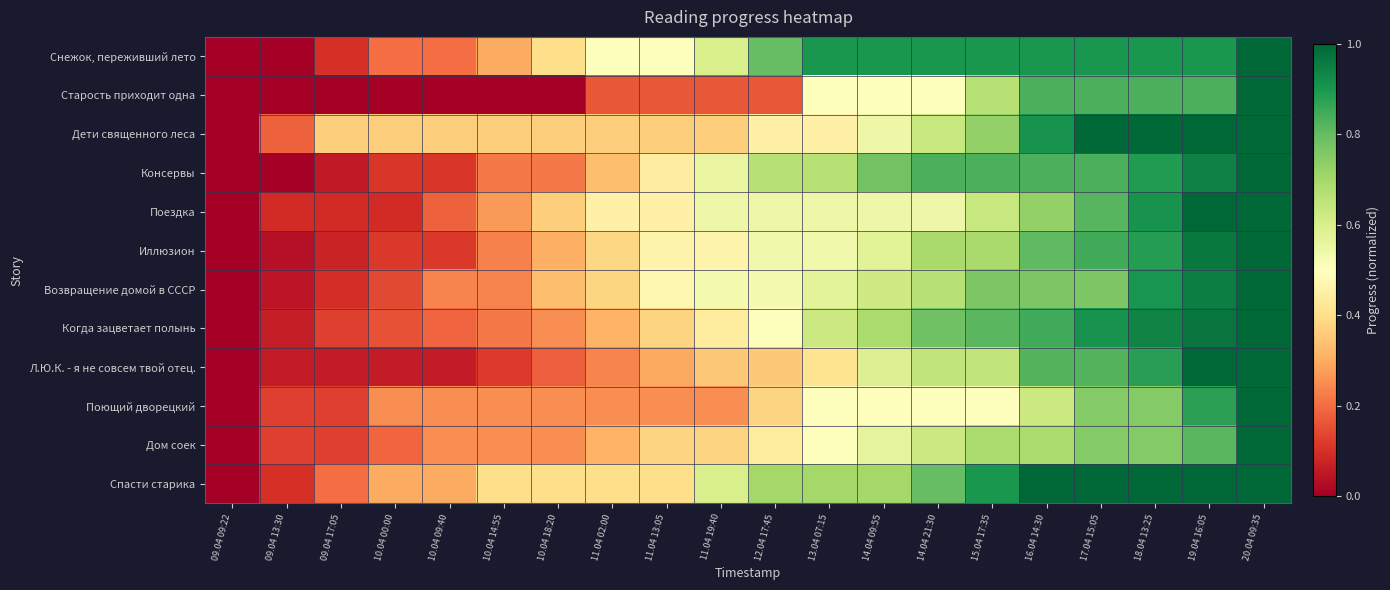

Reading right to left, extract all data points from this chart.

Снежок, переживший лето: 20.04 09:35=1.0	19.04 16:05=0.9	18.04 13:25=0.9	17.04 15:05=0.9	16.04 14:30=0.9	15.04 17:35=0.9	14.04 21:30=0.9	14.04 09:55=0.9	13.04 07:15=0.9	12.04 17:45=0.8	11.04 19:40=0.6	11.04 13:05=0.5	11.04 02:00=0.5	10.04 18:20=0.4	10.04 14:55=0.3	10.04 09:40=0.2	10.04 00:00=0.2	09.04 17:05=0.1	09.04 13:30=0.0	09.04 09:22=0.0
Старость приходит одна: 20.04 09:35=1.0	19.04 16:05=0.8	18.04 13:25=0.8	17.04 15:05=0.8	16.04 14:30=0.8	15.04 17:35=0.7	14.04 21:30=0.5	14.04 09:55=0.5	13.04 07:15=0.5	12.04 17:45=0.2	11.04 19:40=0.2	11.04 13:05=0.2	11.04 02:00=0.2	10.04 18:20=0.0	10.04 14:55=0.0	10.04 09:40=0.0	10.04 00:00=0.0	09.04 17:05=0.0	09.04 13:30=0.0	09.04 09:22=0.0
Дети священного леса: 20.04 09:35=1.0	19.04 16:05=1.0	18.04 13:25=1.0	17.04 15:05=1.0	16.04 14:30=0.9	15.04 17:35=0.7	14.04 21:30=0.6	14.04 09:55=0.5	13.04 07:15=0.5	12.04 17:45=0.5	11.04 19:40=0.4	11.04 13:05=0.4	11.04 02:00=0.4	10.04 18:20=0.4	10.04 14:55=0.4	10.04 09:40=0.4	10.04 00:00=0.4	09.04 17:05=0.4	09.04 13:30=0.2	09.04 09:22=0.0
Консервы: 20.04 09:35=1.0	19.04 16:05=0.9	18.04 13:25=0.9	17.04 15:05=0.8	16.04 14:30=0.8	15.04 17:35=0.8	14.04 21:30=0.8	14.04 09:55=0.8	13.04 07:15=0.7	12.04 17:45=0.7	11.04 19:40=0.6	11.04 13:05=0.4	11.04 02:00=0.3	10.04 18:20=0.2	10.04 14:55=0.2	10.04 09:40=0.1	10.04 00:00=0.1	09.04 17:05=0.1	09.04 13:30=0.0	09.04 09:22=0.0
Поездка: 20.04 09:35=1.0	19.04 16:05=1.0	18.04 13:25=0.9	17.04 15:05=0.8	16.04 14:30=0.7	15.04 17:35=0.6	14.04 21:30=0.5	14.04 09:55=0.5	13.04 07:15=0.5	12.04 17:45=0.5	11.04 19:40=0.5	11.04 13:05=0.5	11.04 02:00=0.5	10.04 18:20=0.4	10.04 14:55=0.3	10.04 09:40=0.2	10.04 00:00=0.1	09.04 17:05=0.1	09.04 13:30=0.1	09.04 09:22=0.0
Иллюзион: 20.04 09:35=1.0	19.04 16:05=1.0	18.04 13:25=0.9	17.04 15:05=0.8	16.04 14:30=0.8	15.04 17:35=0.7	14.04 21:30=0.7	14.04 09:55=0.6	13.04 07:15=0.5	12.04 17:45=0.5	11.04 19:40=0.5	11.04 13:05=0.5	11.04 02:00=0.4	10.04 18:20=0.3	10.04 14:55=0.2	10.04 09:40=0.1	10.04 00:00=0.1	09.04 17:05=0.1	09.04 13:30=0.0	09.04 09:22=0.0
Возвращение домой в СССР: 20.04 09:35=1.0	19.04 16:05=1.0	18.04 13:25=0.9	17.04 15:05=0.8	16.04 14:30=0.8	15.04 17:35=0.8	14.04 21:30=0.7	14.04 09:55=0.6	13.04 07:15=0.6	12.04 17:45=0.5	11.04 19:40=0.5	11.04 13:05=0.5	11.04 02:00=0.4	10.04 18:20=0.3	10.04 14:55=0.2	10.04 09:40=0.2	10.04 00:00=0.1	09.04 17:05=0.1	09.04 13:30=0.0	09.04 09:22=0.0
Когда зацветает полынь: 20.04 09:35=1.0	19.04 16:05=1.0	18.04 13:25=0.9	17.04 15:05=0.9	16.04 14:30=0.8	15.04 17:35=0.8	14.04 21:30=0.8	14.04 09:55=0.7	13.04 07:15=0.6	12.04 17:45=0.5	11.04 19:40=0.4	11.04 13:05=0.4	11.04 02:00=0.3	10.04 18:20=0.2	10.04 14:55=0.2	10.04 09:40=0.2	10.04 00:00=0.2	09.04 17:05=0.1	09.04 13:30=0.1	09.04 09:22=0.0
Л.Ю.К. - я не совсем твой отец.: 20.04 09:35=1.0	19.04 16:05=1.0	18.04 13:25=0.9	17.04 15:05=0.8	16.04 14:30=0.8	15.04 17:35=0.6	14.04 21:30=0.6	14.04 09:55=0.6	13.04 07:15=0.4	12.04 17:45=0.4	11.04 19:40=0.4	11.04 13:05=0.3	11.04 02:00=0.2	10.04 18:20=0.2	10.04 14:55=0.1	10.04 09:40=0.1	10.04 00:00=0.1	09.04 17:05=0.1	09.04 13:30=0.1	09.04 09:22=0.0
Поющий дворецкий: 20.04 09:35=1.0	19.04 16:05=0.9	18.04 13:25=0.8	17.04 15:05=0.8	16.04 14:30=0.6	15.04 17:35=0.5	14.04 21:30=0.5	14.04 09:55=0.5	13.04 07:15=0.5	12.04 17:45=0.4	11.04 19:40=0.2	11.04 13:05=0.2	11.04 02:00=0.2	10.04 18:20=0.2	10.04 14:55=0.2	10.04 09:40=0.2	10.04 00:00=0.2	09.04 17:05=0.1	09.04 13:30=0.1	09.04 09:22=0.0
Дом соек: 20.04 09:35=1.0	19.04 16:05=0.8	18.04 13:25=0.8	17.04 15:05=0.8	16.04 14:30=0.7	15.04 17:35=0.7	14.04 21:30=0.6	14.04 09:55=0.6	13.04 07:15=0.5	12.04 17:45=0.4	11.04 19:40=0.4	11.04 13:05=0.4	11.04 02:00=0.3	10.04 18:20=0.2	10.04 14:55=0.2	10.04 09:40=0.2	10.04 00:00=0.2	09.04 17:05=0.1	09.04 13:30=0.1	09.04 09:22=0.0
Спасти старика: 20.04 09:35=1.0	19.04 16:05=1.0	18.04 13:25=1.0	17.04 15:05=1.0	16.04 14:30=1.0	15.04 17:35=0.9	14.04 21:30=0.8	14.04 09:55=0.7	13.04 07:15=0.7	12.04 17:45=0.7	11.04 19:40=0.6	11.04 13:05=0.4	11.04 02:00=0.4	10.04 18:20=0.4	10.04 14:55=0.4	10.04 09:40=0.3	10.04 00:00=0.3	09.04 17:05=0.2	09.04 13:30=0.1	09.04 09:22=0.0